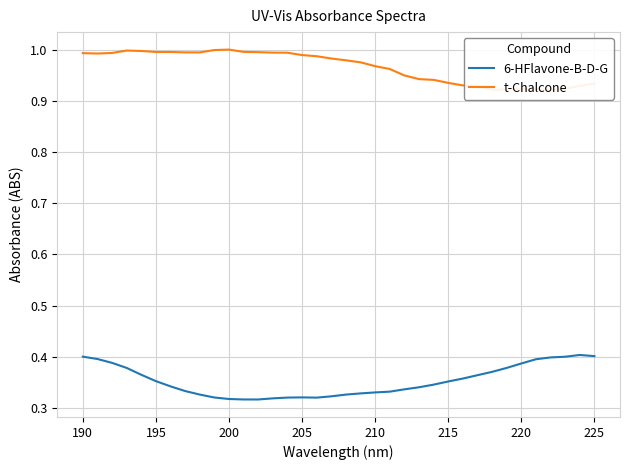

List the series in order of their peak value, highest first.

t-Chalcone, 6-HFlavone-B-D-G